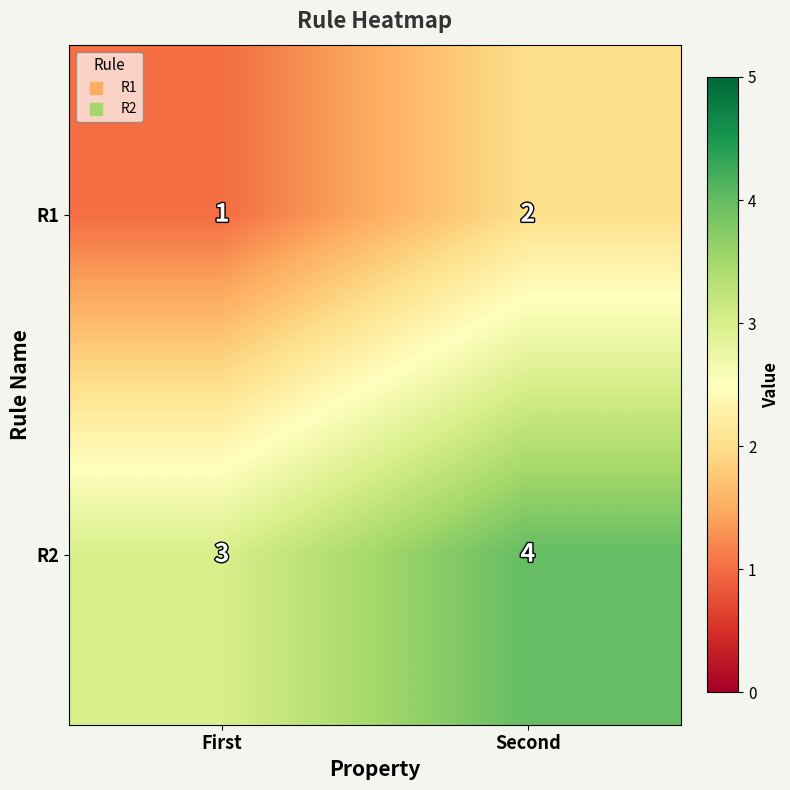

How many series are shown in this chart?

2